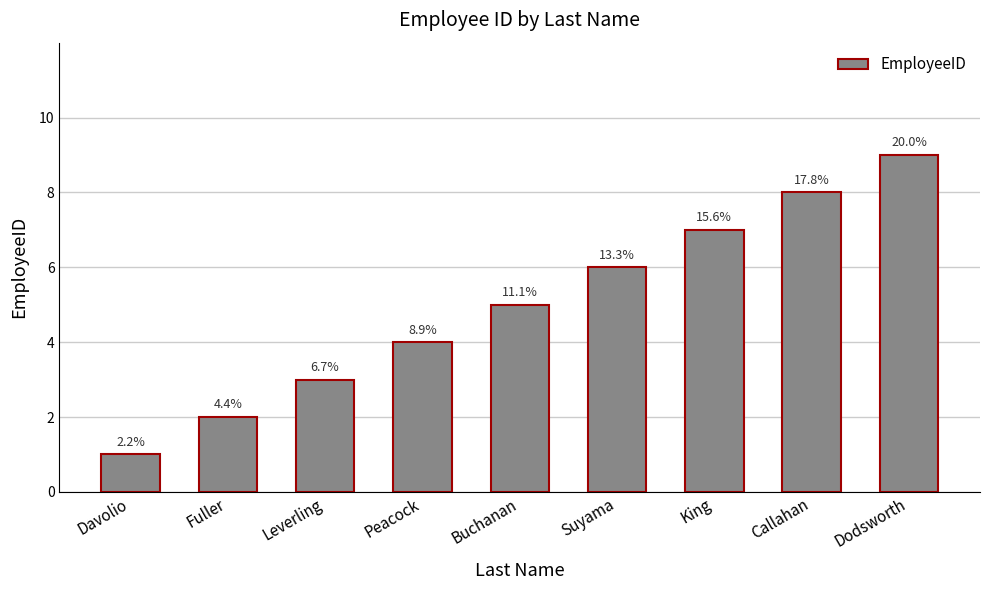

Approximately how many times larger is the value at King compared to Davolio?

7.0